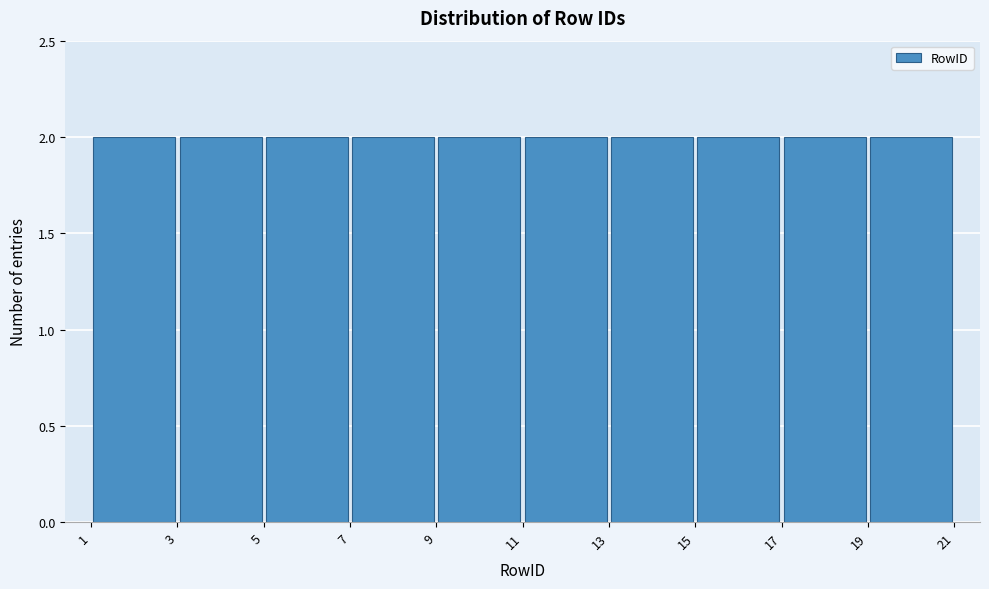

Reading left to right, list every bar in this chart as the range it spans on the x-axis followed by its height. The values are not printed on the chart, so give them approximately, as read against the axis.

1 to 3: 2
3 to 5: 2
5 to 7: 2
7 to 9: 2
9 to 11: 2
11 to 13: 2
13 to 15: 2
15 to 17: 2
17 to 19: 2
19 to 21: 2